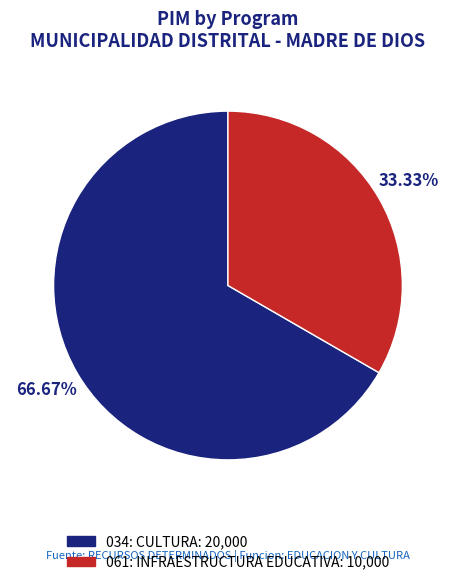

Combined, what portion of the pie is 061: INFRAESTRUCTURA EDUCATIVA and 034: CULTURA?

100.0%